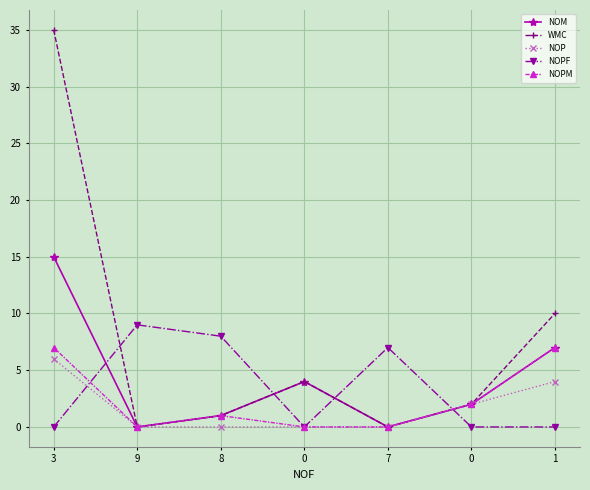

True or false: NOPF has a value of -3 at 0.

False